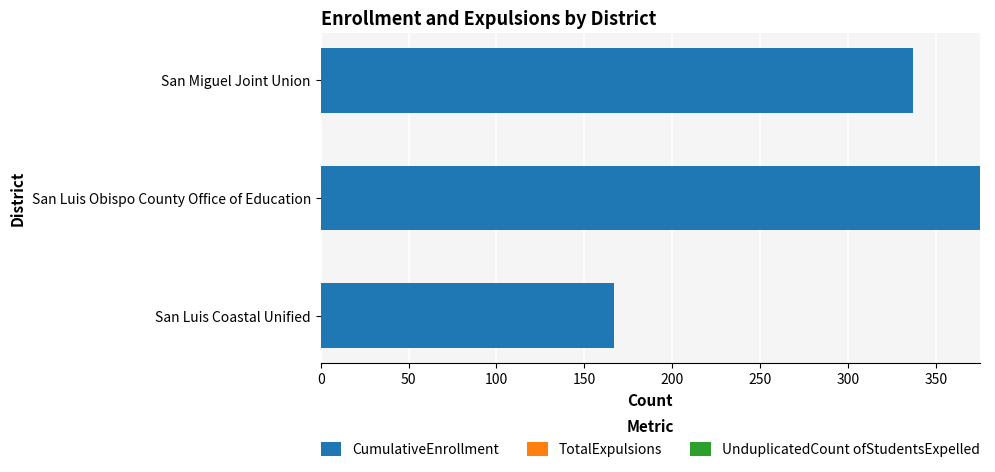

What is the change in value from San Luis Coastal Unified to San Miguel Joint Union?

+170